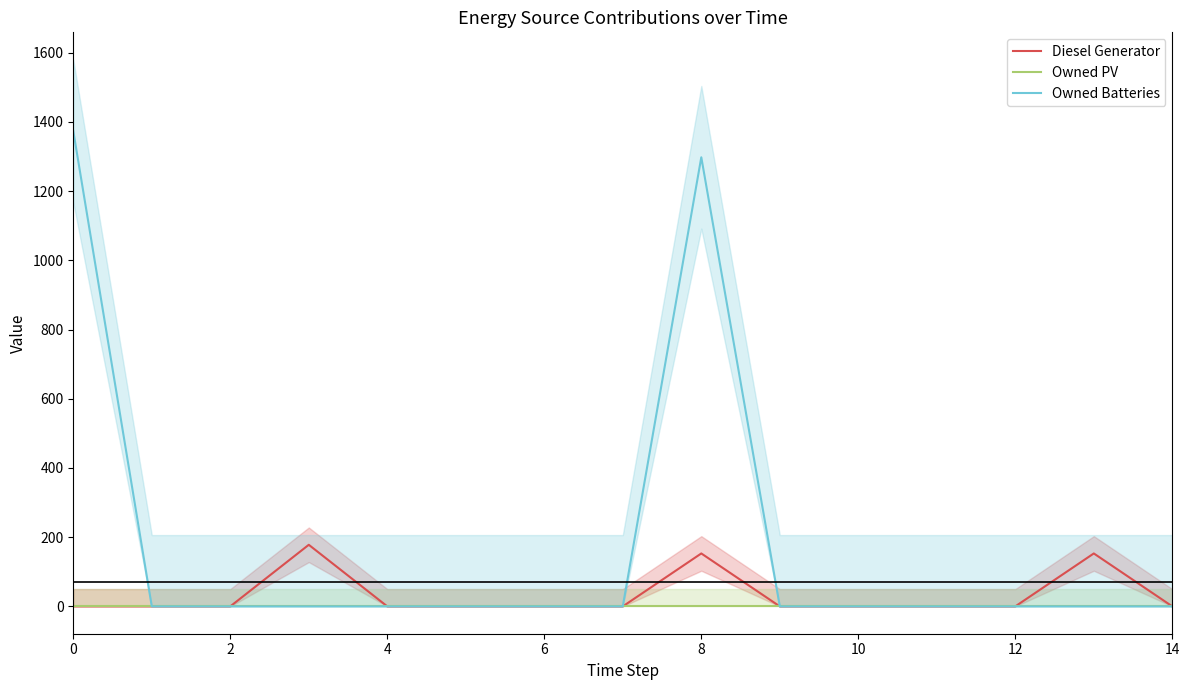

List the series in order of their peak value, highest first.

Owned Batteries, Diesel Generator, Owned PV